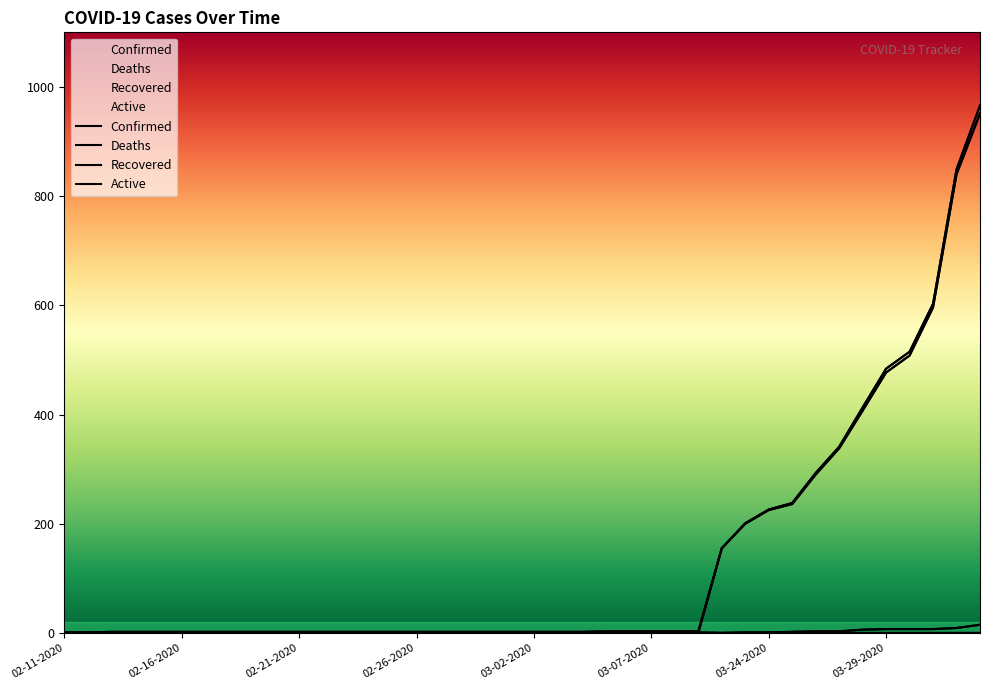

True or false: Active and Deaths cross at least once.

False